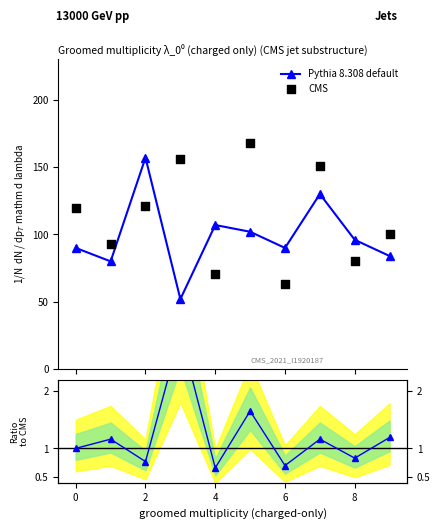

Which series contains the lowest Y value?

ratio